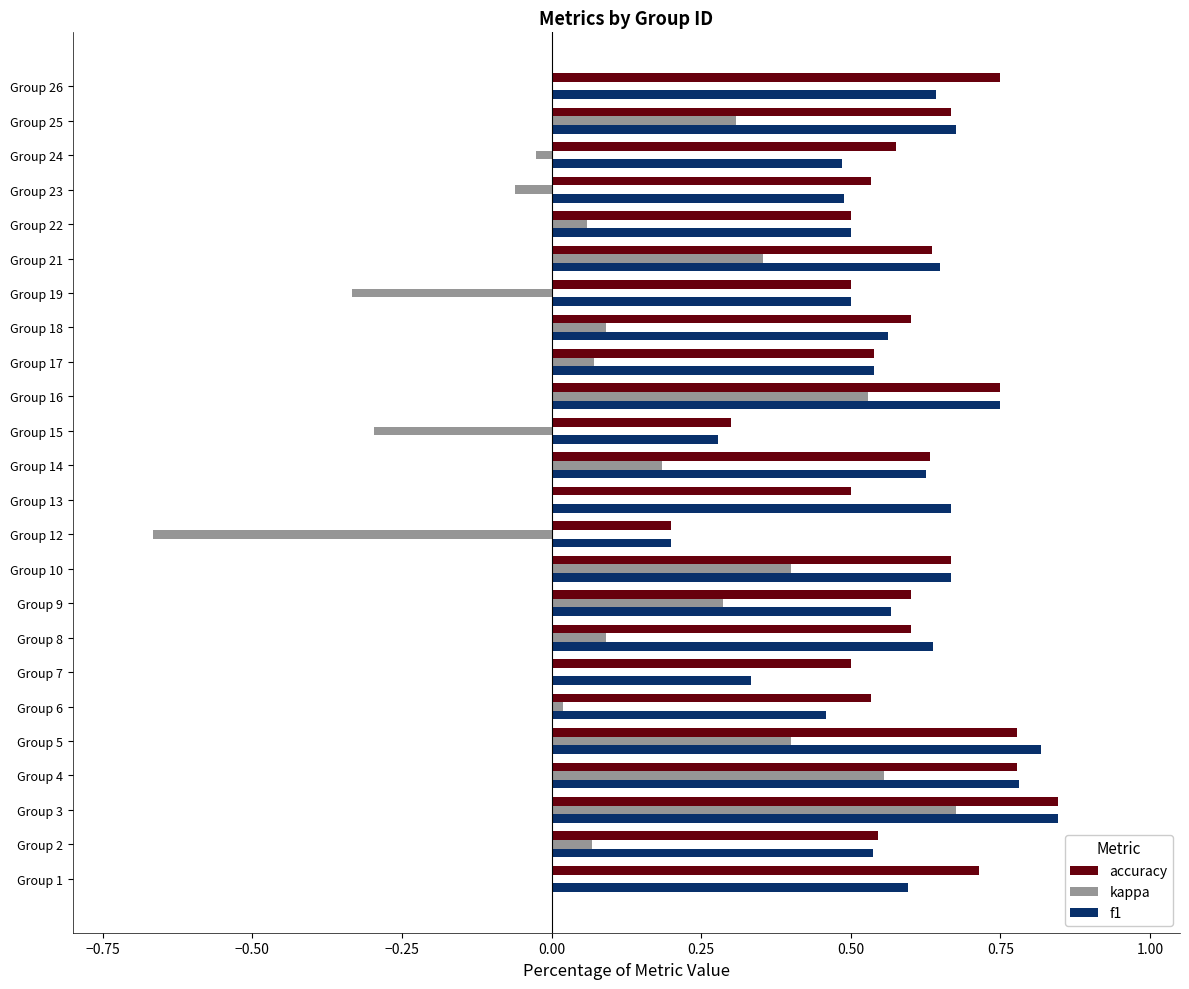

Is it true that accuracy equals 0.5 at Group 6?

True